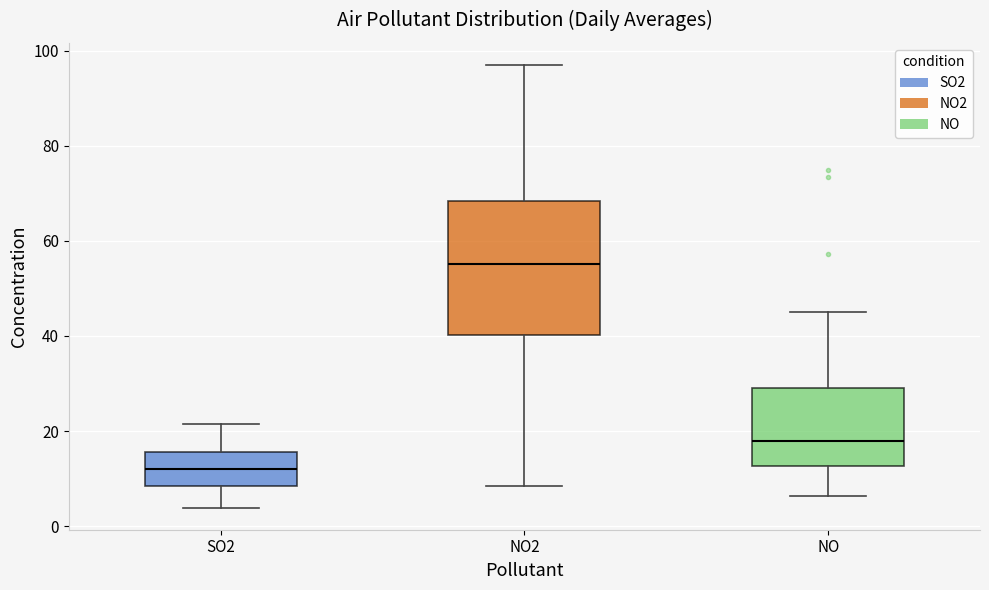

Reading left to right, read every box against the y-axis: the position of its median line, the range the box covers, and the ends of its whiskers. The values are not printed on the chart, so give them approximately, as read against the axis.

SO2: median 12, box 8 to 16, whiskers 4 to 22
NO2: median 56, box 40 to 68, whiskers 8 to 98
NO: median 18, box 12 to 30, whiskers 6 to 44